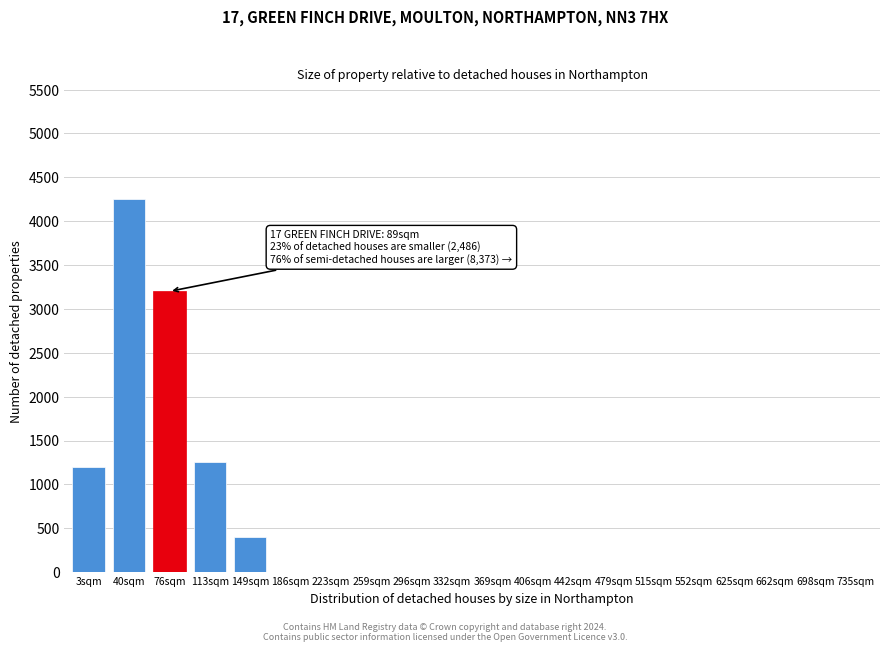

Reading right to left, extract all data points from this chart.

735sqm=0	698sqm=0	662sqm=0	625sqm=0	552sqm=0	515sqm=0	479sqm=0	442sqm=0	406sqm=0	369sqm=0	332sqm=0	296sqm=0	259sqm=0	223sqm=0	186sqm=0	149sqm=400	113sqm=1250	76sqm=3200	40sqm=4250	3sqm=1200